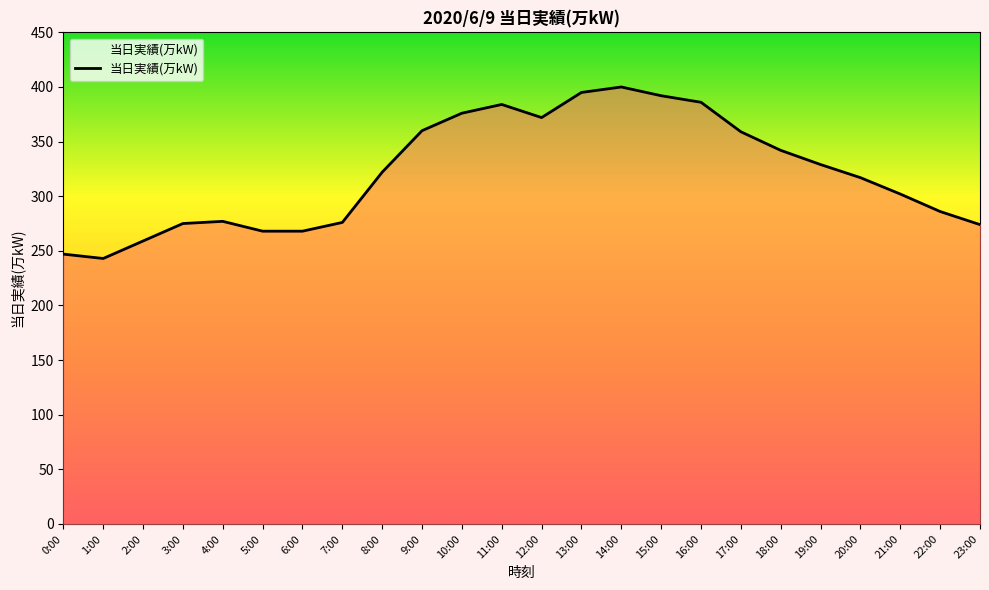

Between 8:00 and 19:00, which is larger?

19:00